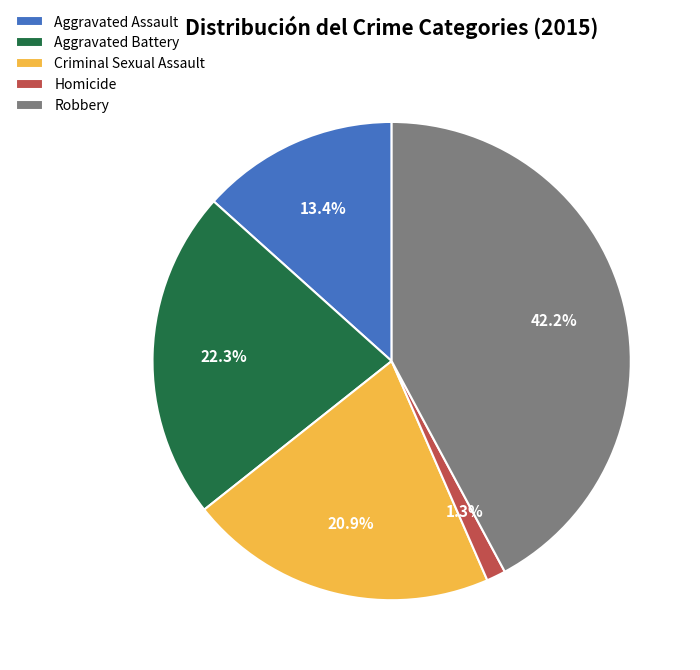

Rank the categories by value from highest to lowest.

Robbery, Aggravated Battery, Criminal Sexual Assault, Aggravated Assault, Homicide